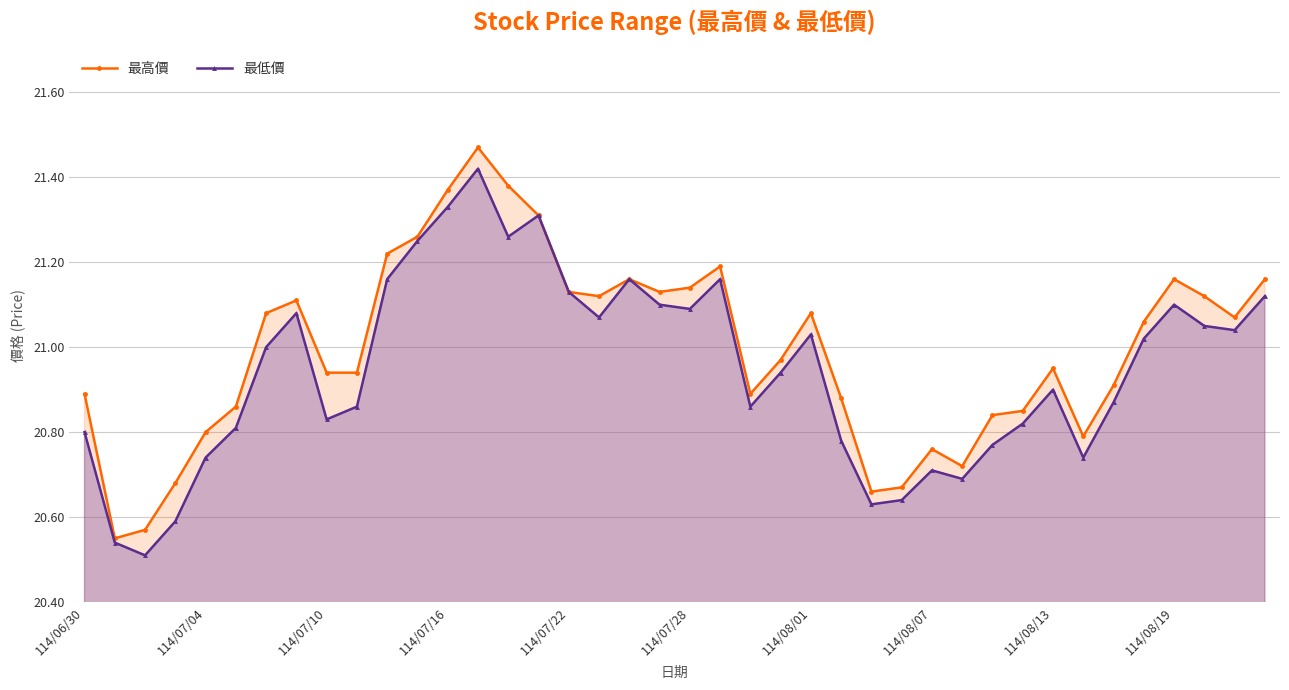

At 114/08/19, list the series in order from smallest to largest.

最低價, 最高價